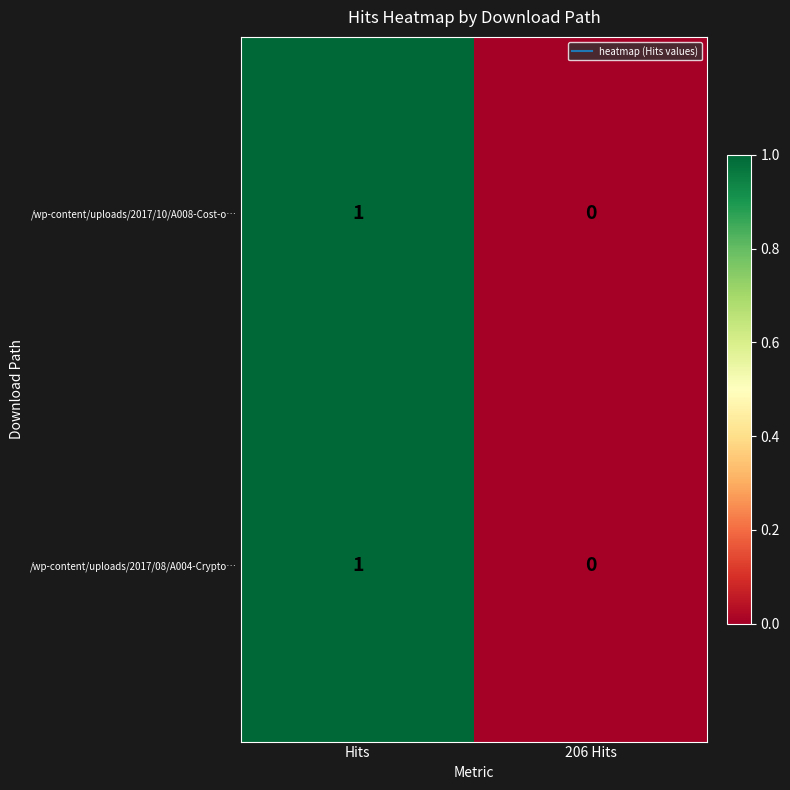

True or false: /wp-content/uploads/2017/10/A008-Cost-o… has a value of 0 at 206 Hits.

True